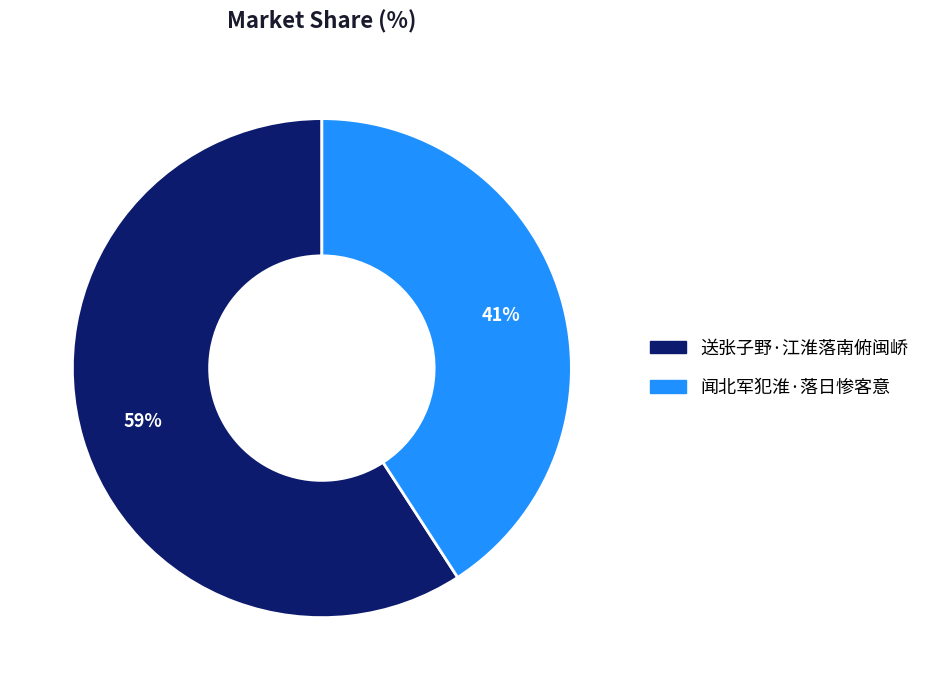

To the nearest percent, what is the combined percentage of 送张子野·江淮落南俯闽峤 and 闻北军犯淮·落日惨客意?

100%